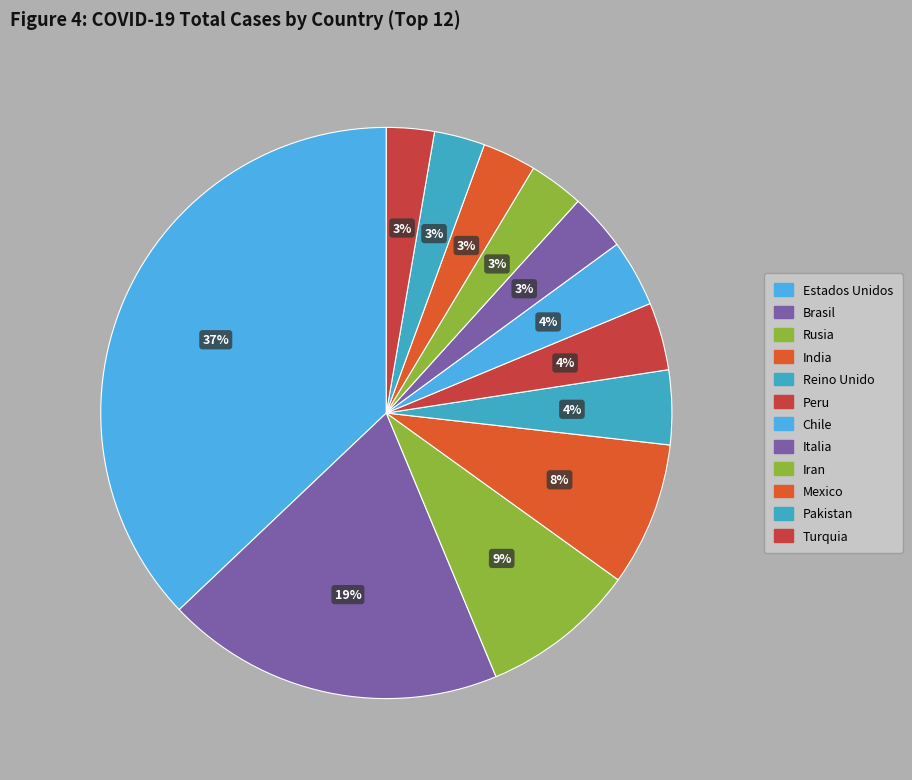

Which slice is the largest?

Estados Unidos